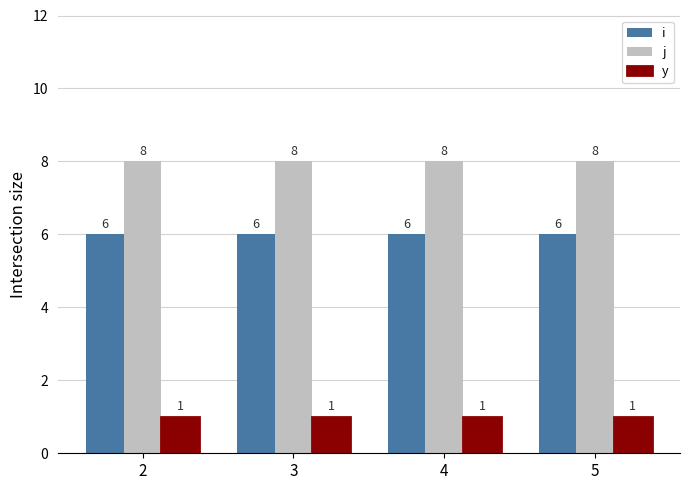

How many bars are there in total?

12